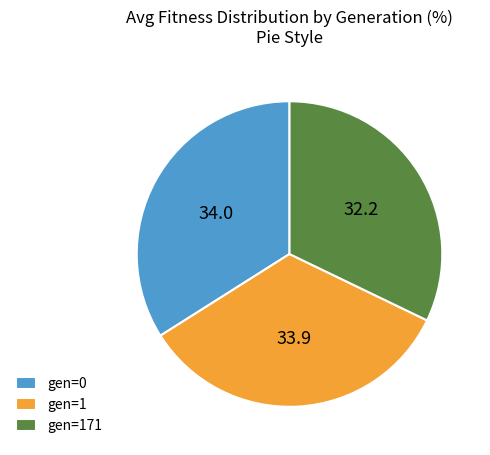

Is it true that gen=171 is 25% of the pie?

False